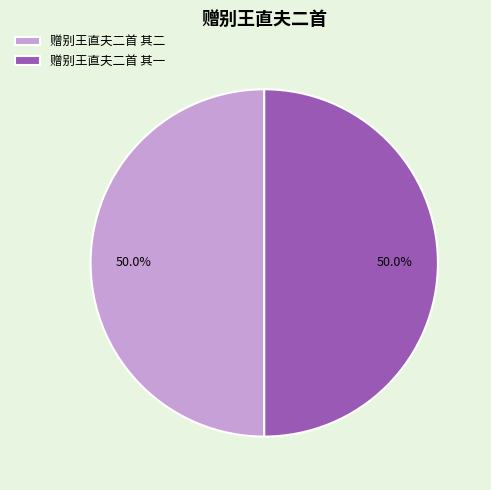

How many segments does this pie chart have?

2